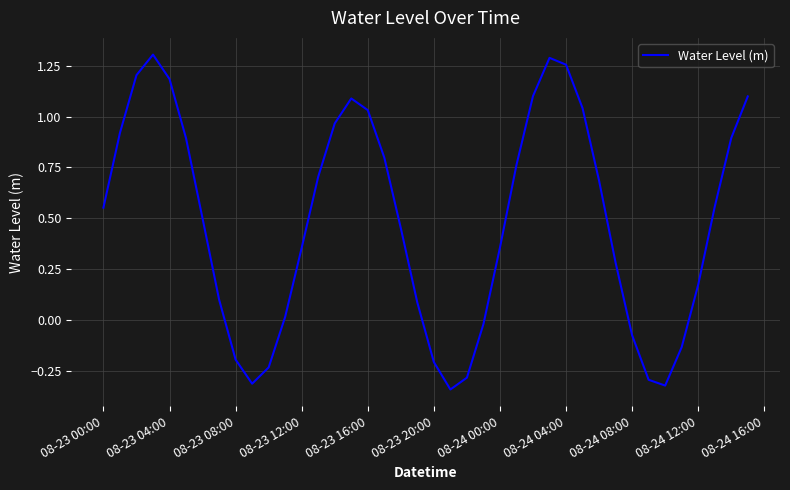

The chart shows a value of 1.8 at 08-24 04:00. True or false?

False